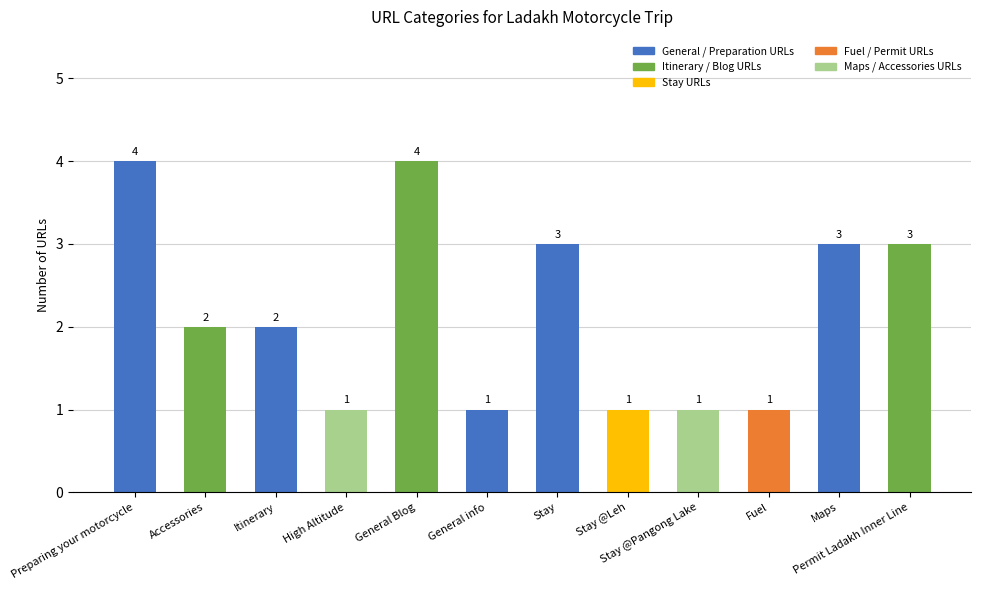

How many data points are less than 2?

5